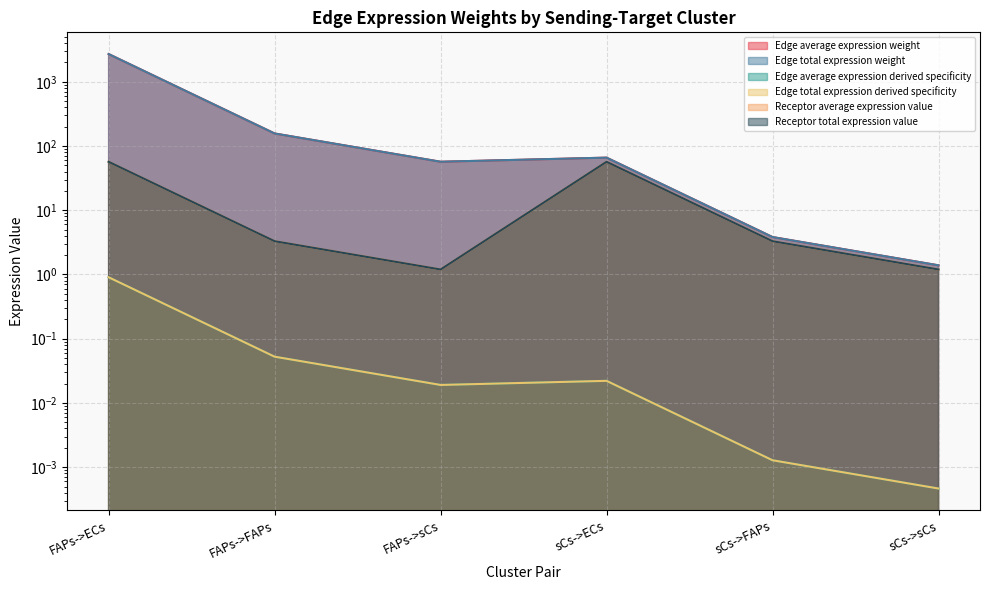

Is it true that Edge average expression derived specificity equals 0.0 at FAPs->sCs?

False